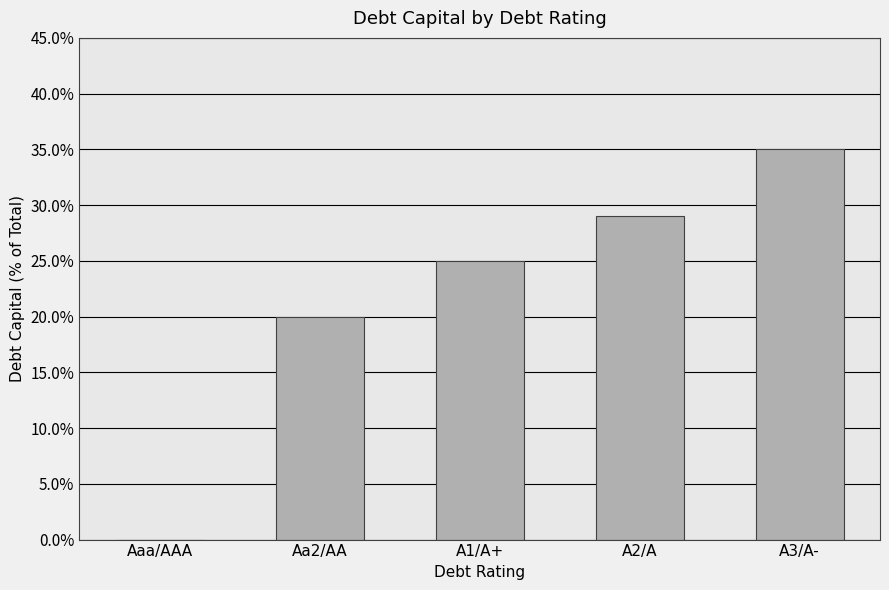

Rank the categories by value from lowest to highest.

Aaa/AAA, Aa2/AA, A1/A+, A2/A, A3/A-